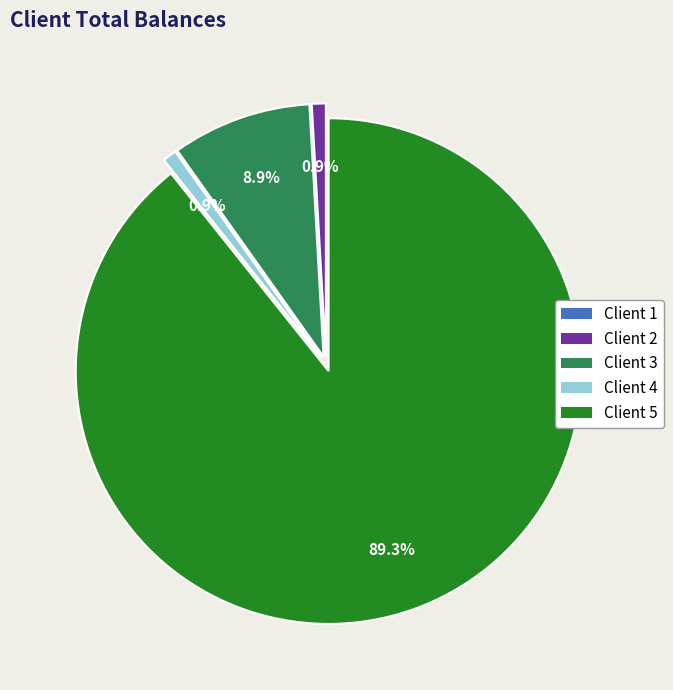

To the nearest percent, what is the combined percentage of Client 4 and Client 2?

2%